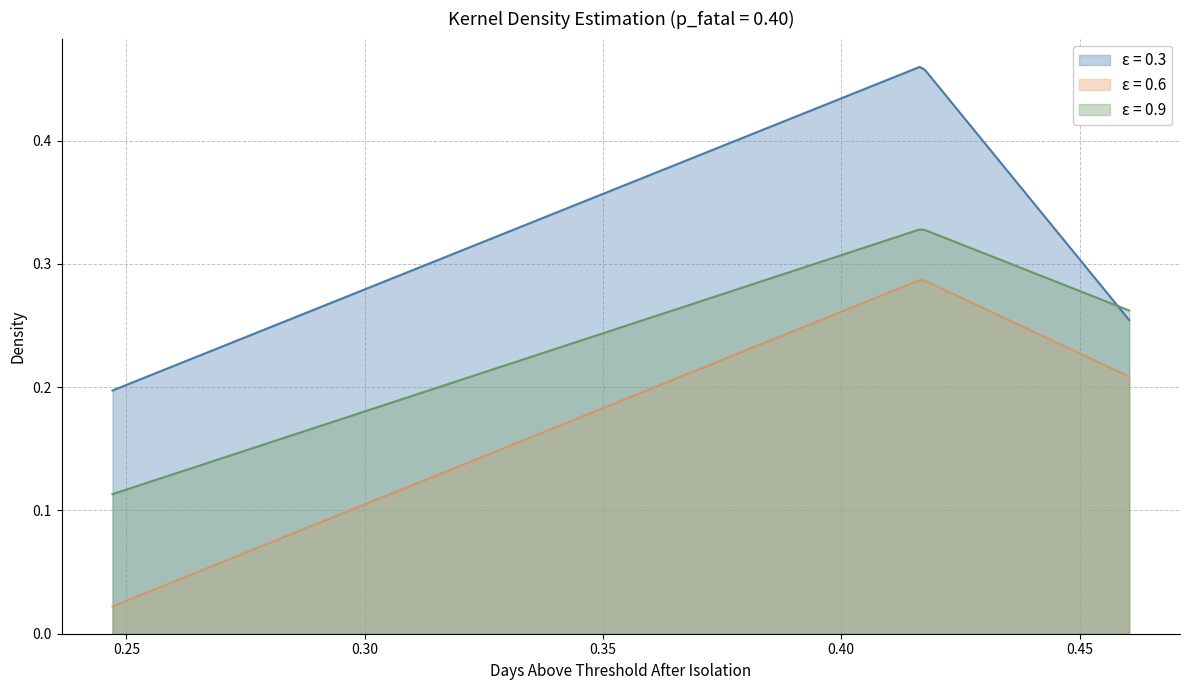

Which series has the largest range (max minus min)?

ε = 0.6